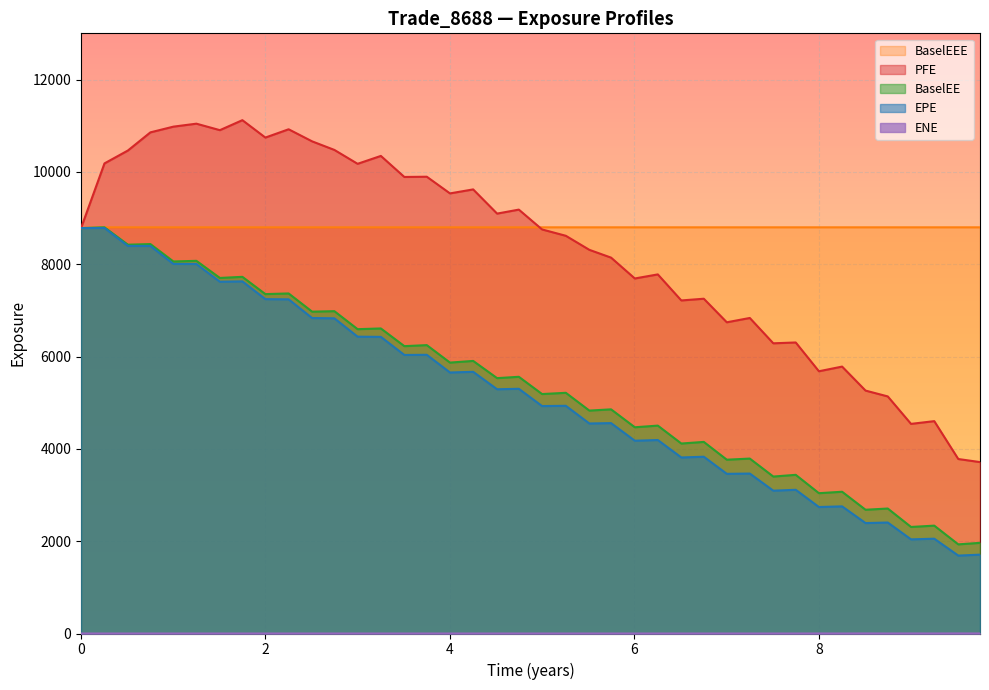

How many interior local valleys does the PFE series have?

12